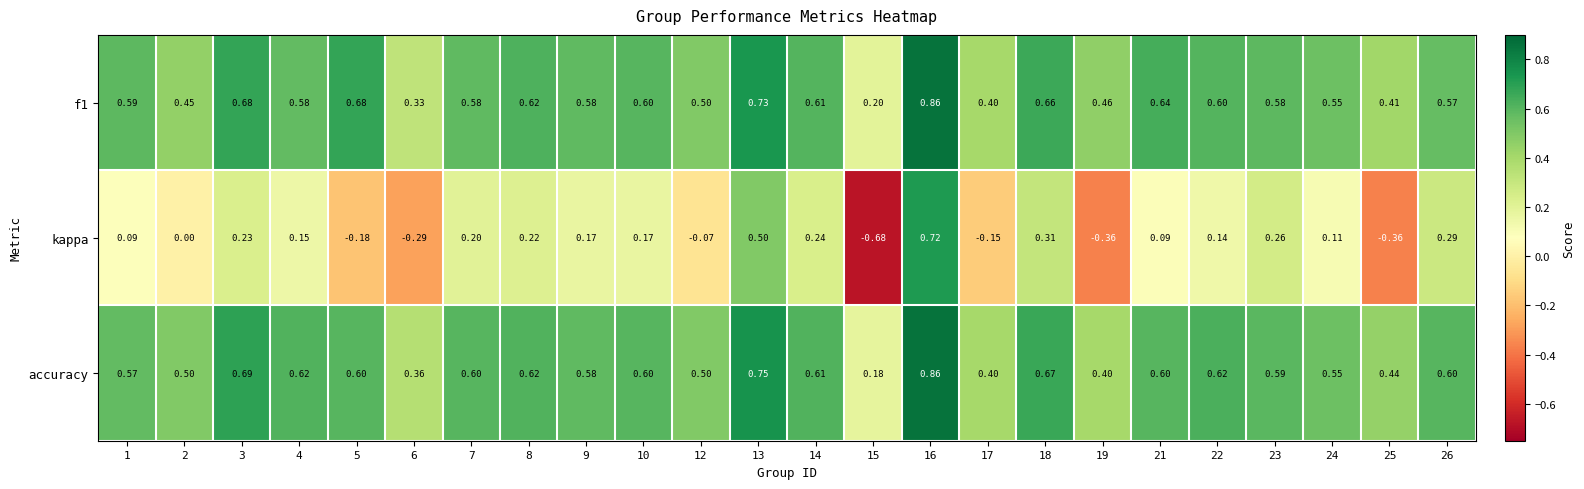

Is the value of f1 at 19 greater than the value of kappa at 1?

Yes